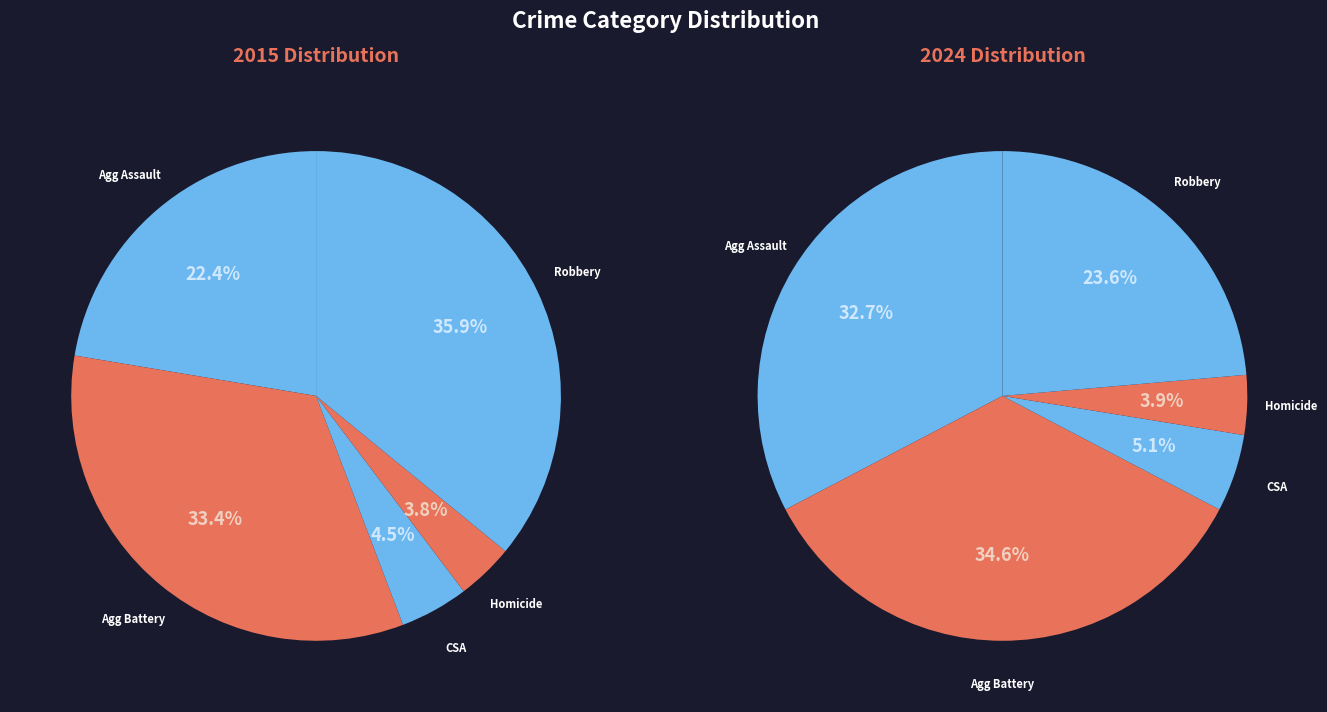

What percentage is NOT represented by Robbery?

64.1%